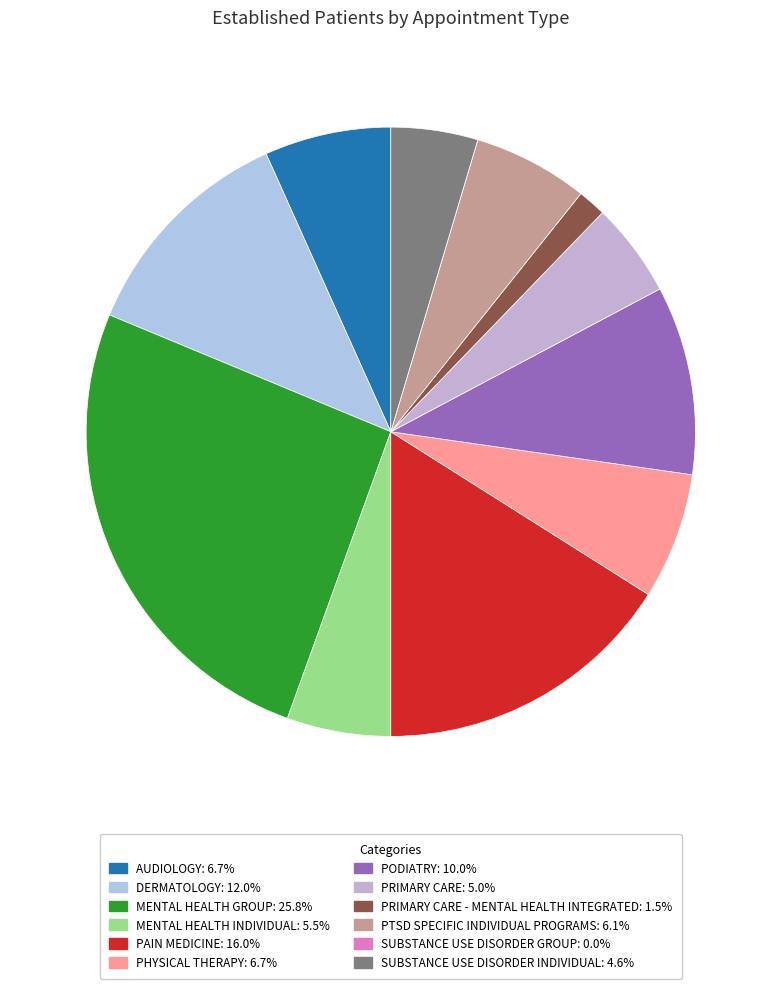

To the nearest percent, what is the average slice percentage?

8%